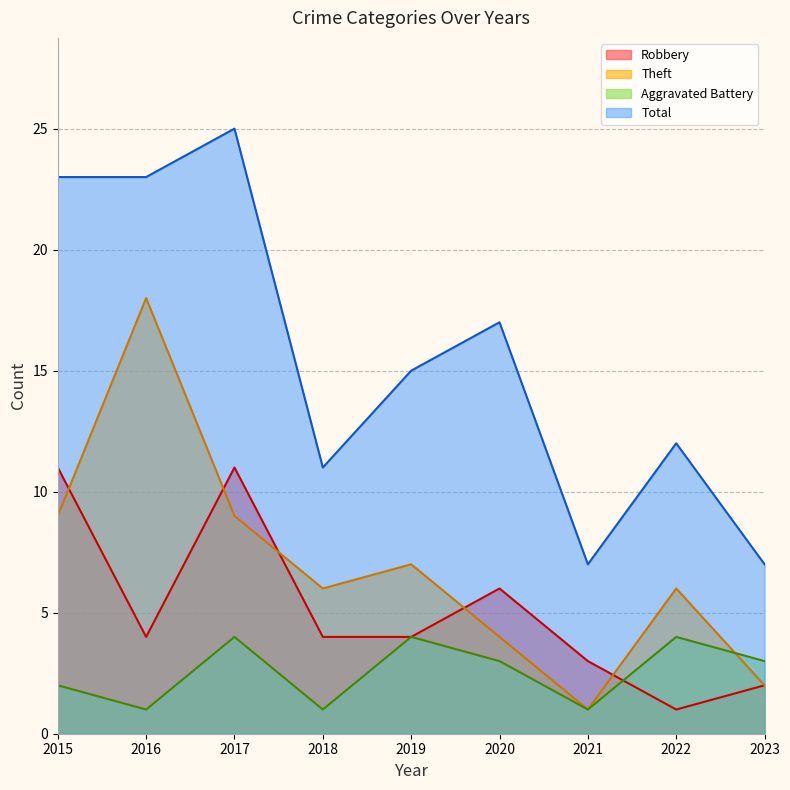

What is the sum of the Aggravated Battery values at 2016 and 2022?

5